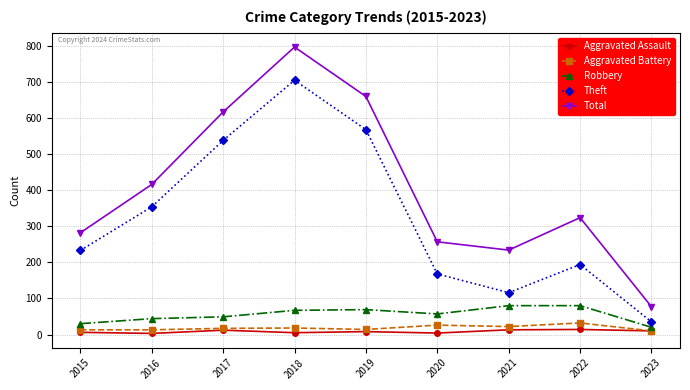

True or false: Robbery has a value of 12 at 2020.

False